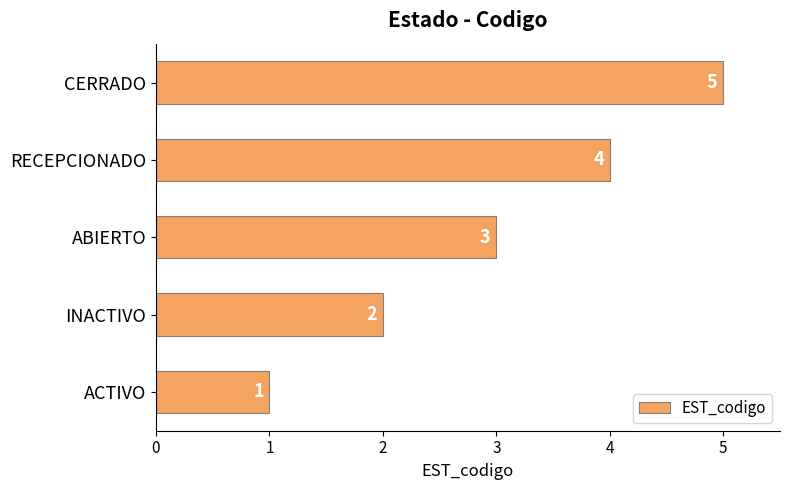

What is the change in value from ACTIVO to ABIERTO?

+2